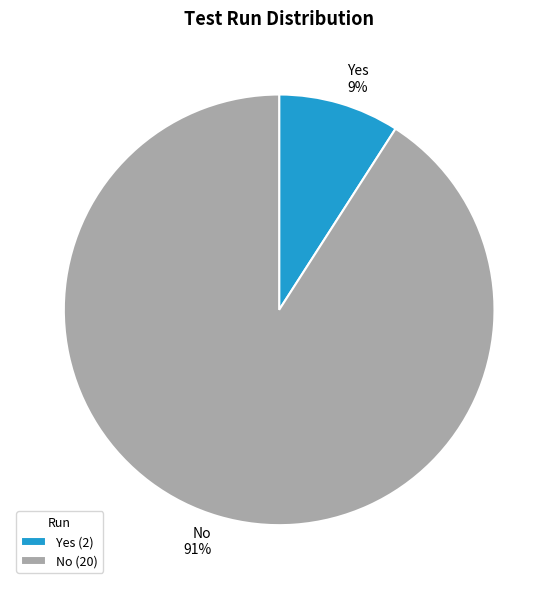

Between Yes and No, which is larger?

No